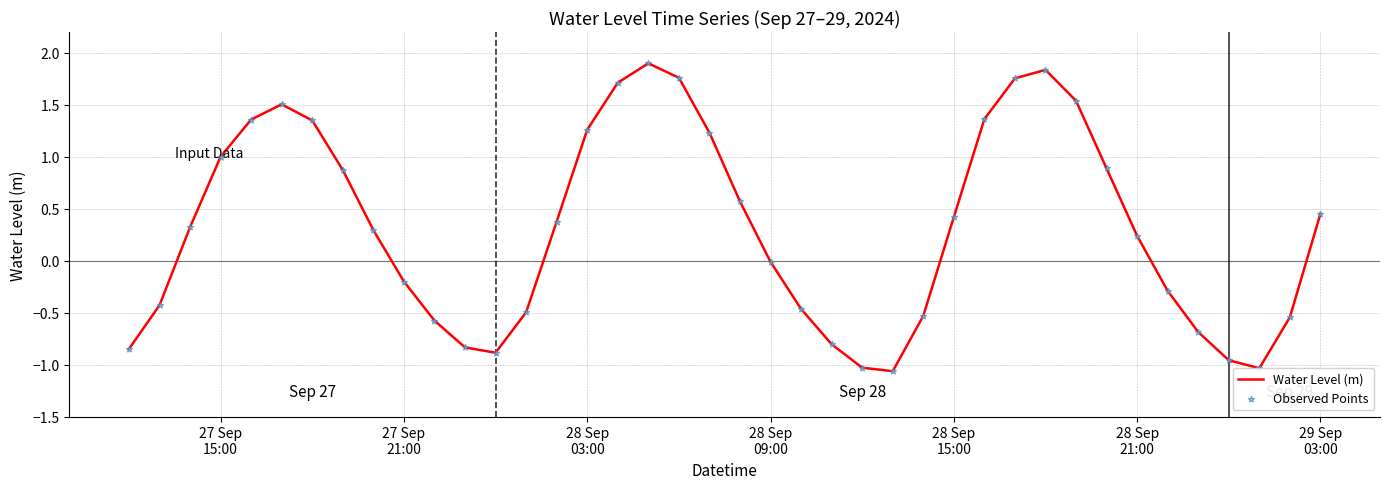

What is the maximum value shown in the chart?

1.9